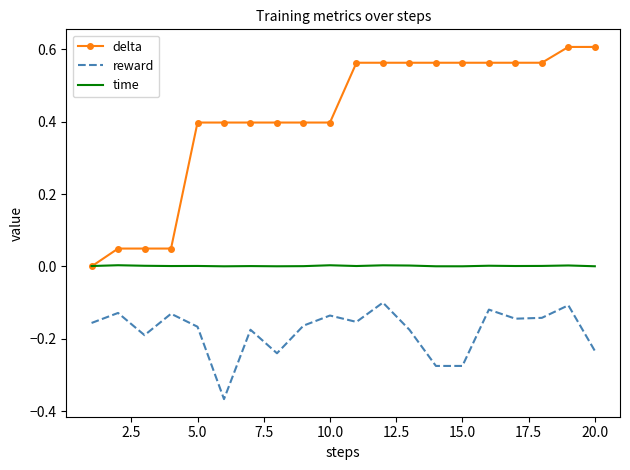

What is the average value of the delta series?

0.4